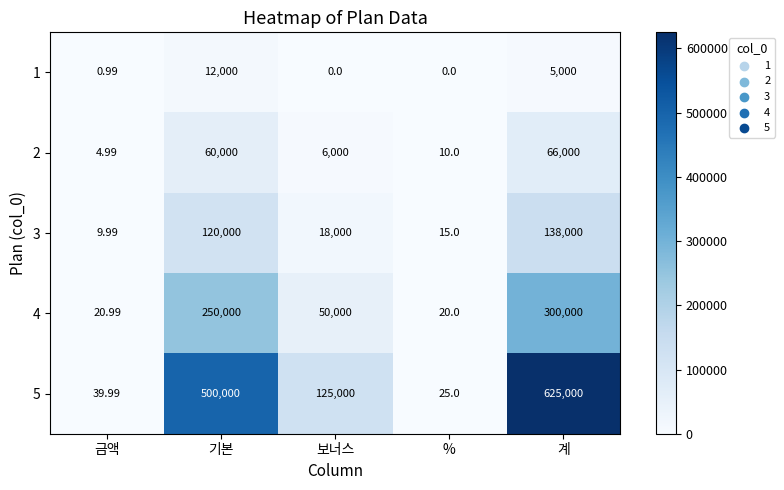

At %, list the series in order from smallest to largest.

1, 2, 3, 4, 5